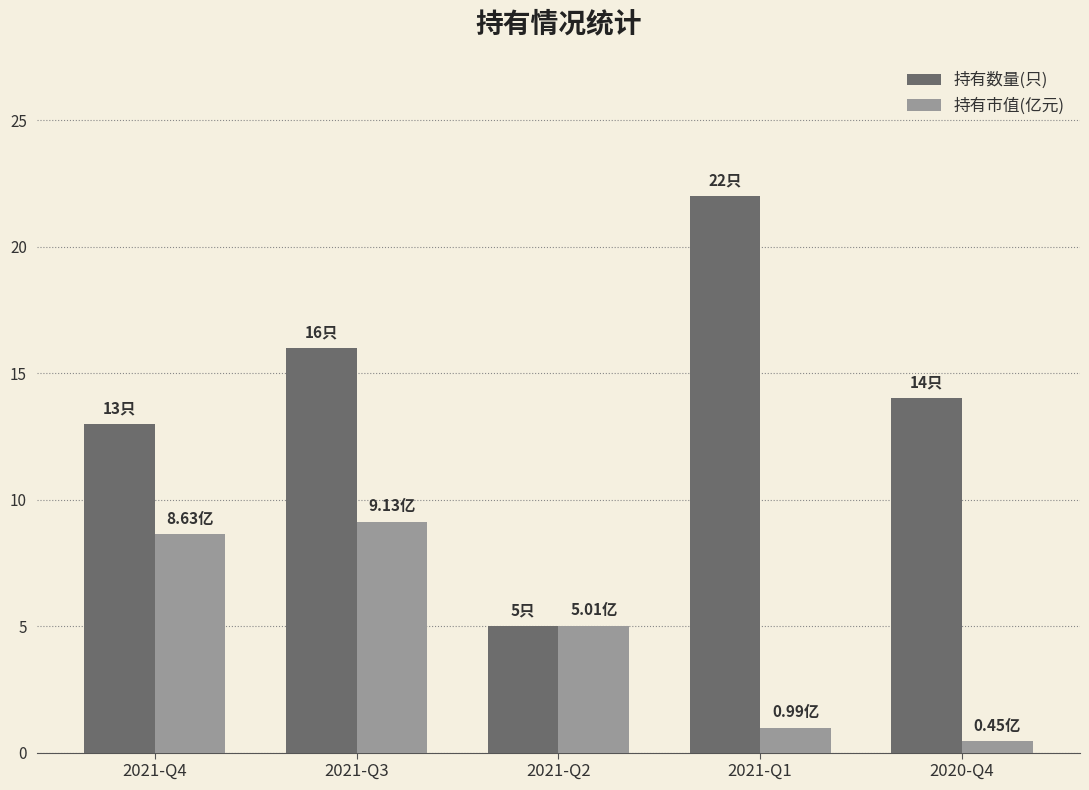

Reading right to left, extract all data points from this chart.

持有数量(只): 14.0	22.0	5.0	16.0	13.0
持有市值(亿元): 0.5	1.0	5.0	9.1	8.6